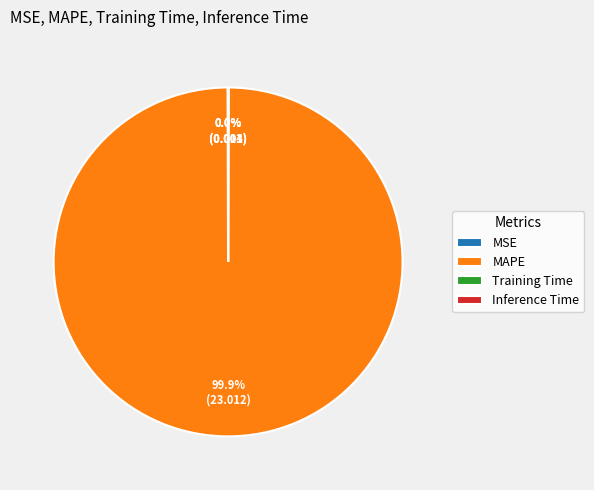

Which slice is the largest?

MAPE